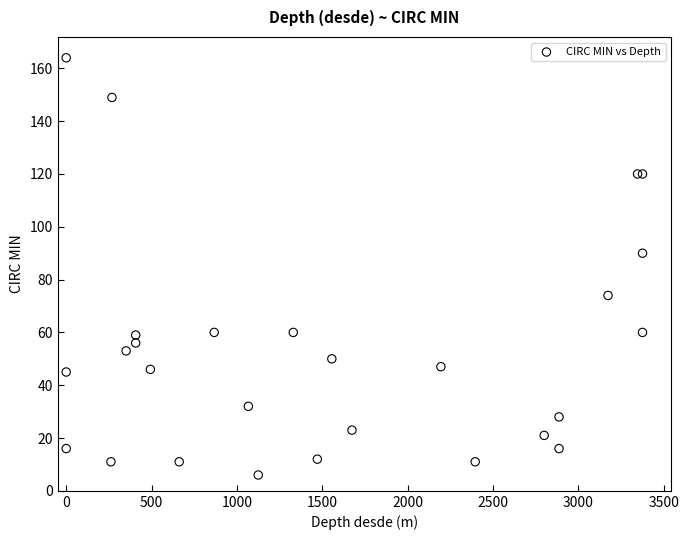

What Y value in the scatter plot is closest to 85?

90